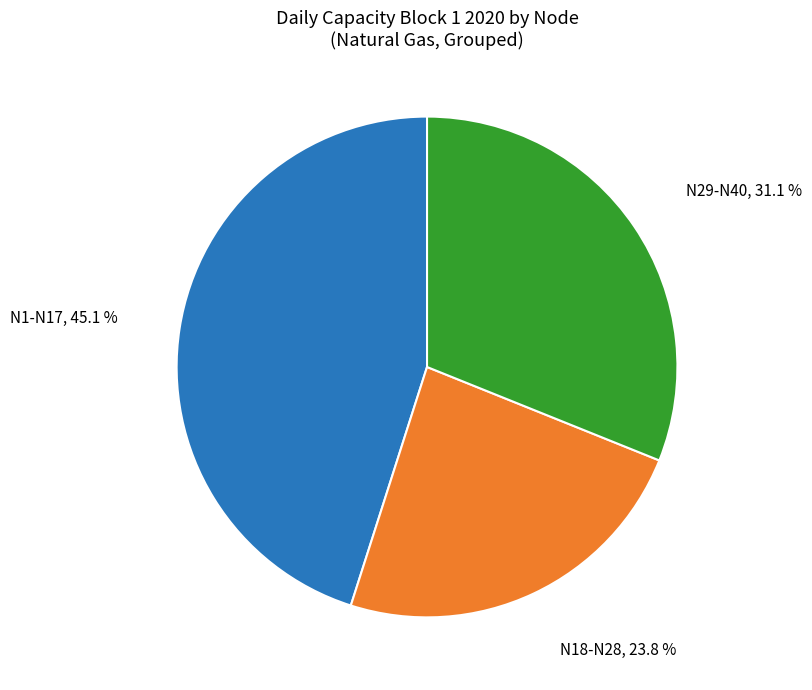

What is the largest slice in the pie chart?

N1-N17